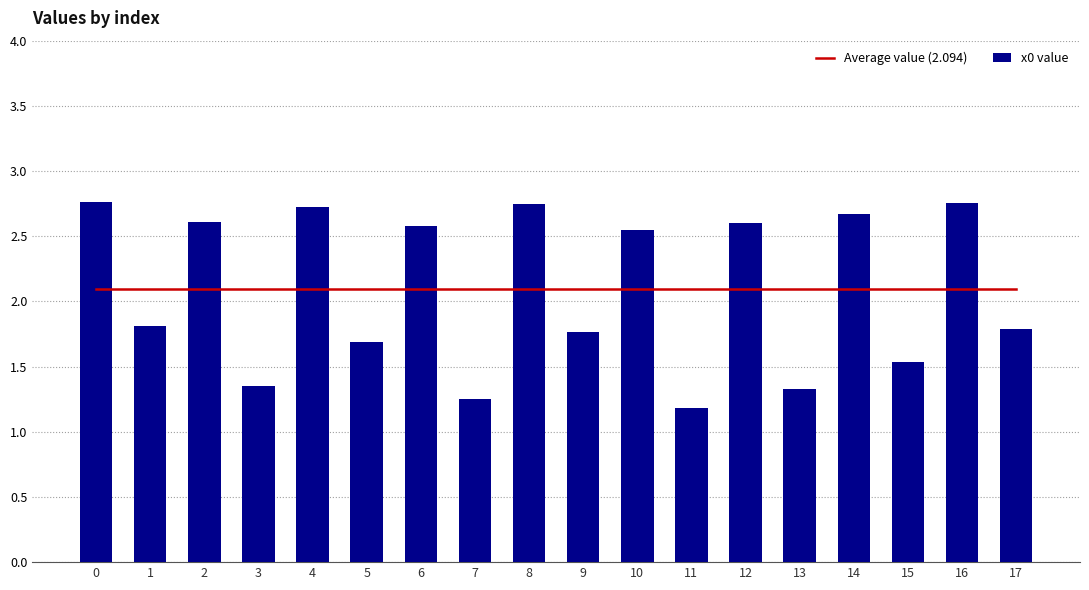

What is the spread (max minus min) of values at 17?

0.3